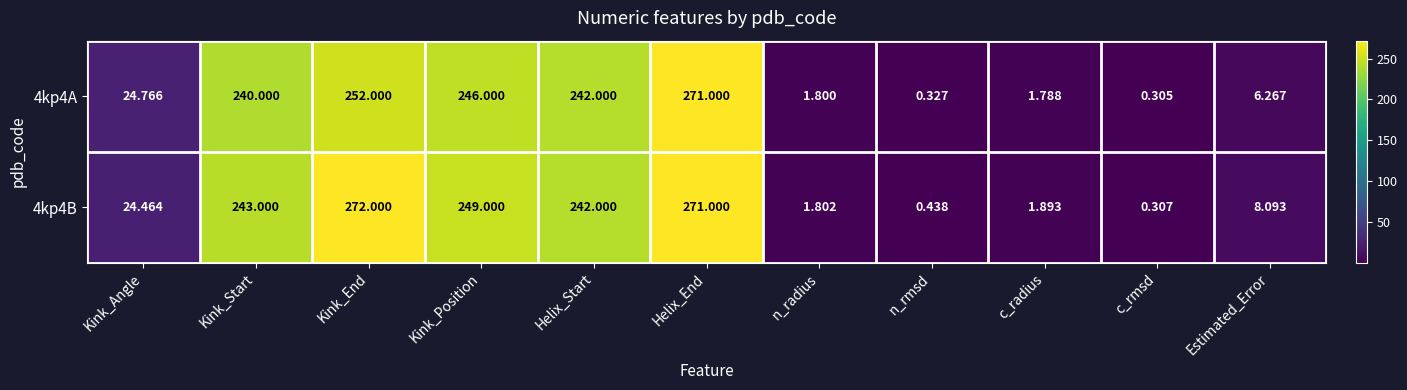

What is the maximum value shown in the chart?

272.0